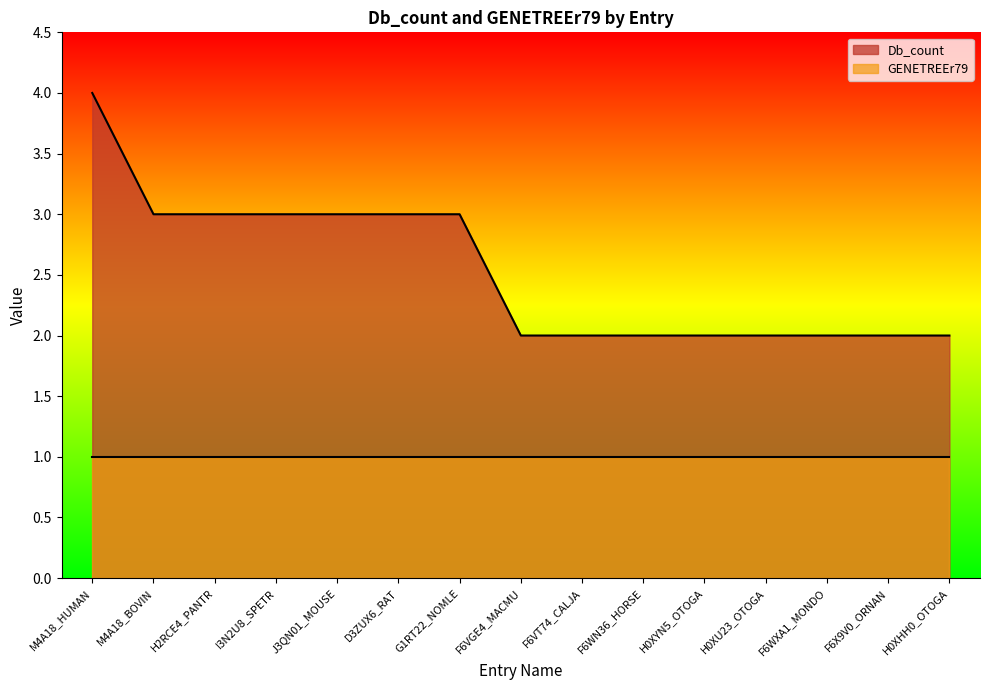

What is the difference between the maximum and minimum values?

2